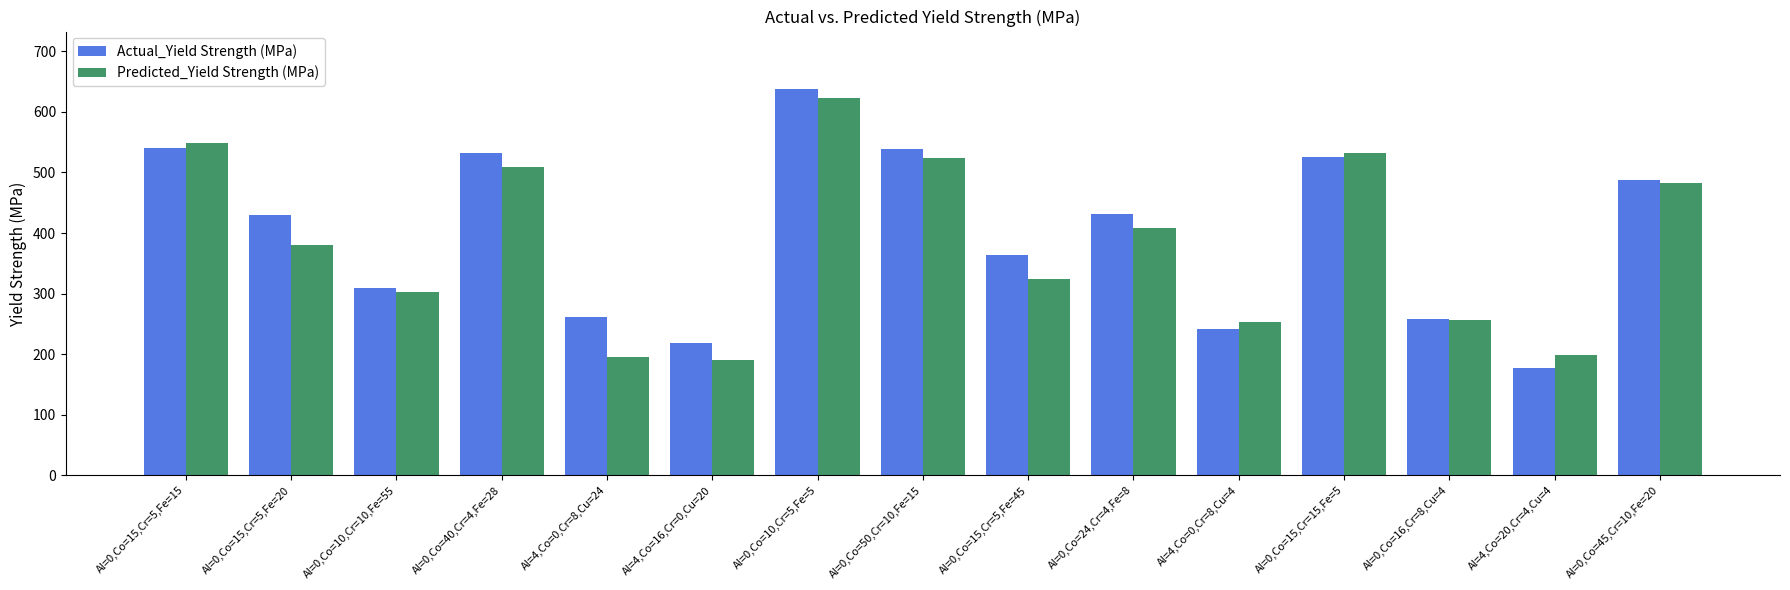

What is the sum of all Predicted_Yield Strength (MPa) values?

5726.6